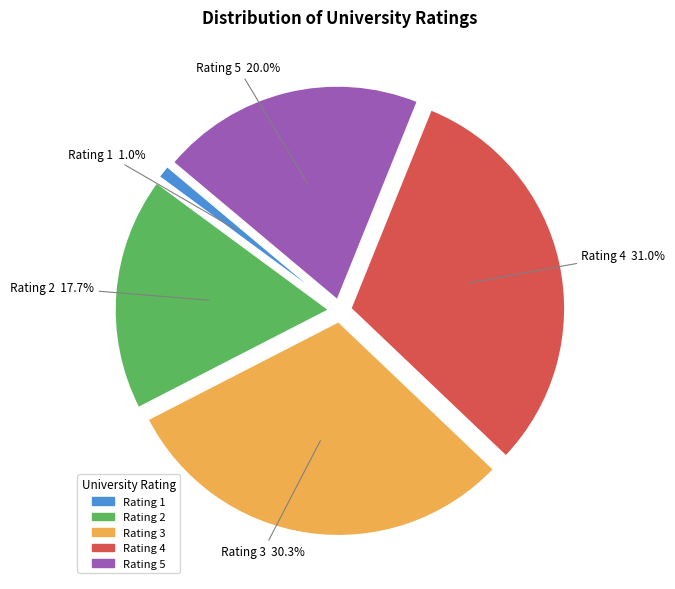

Is there a majority slice in this chart?

No